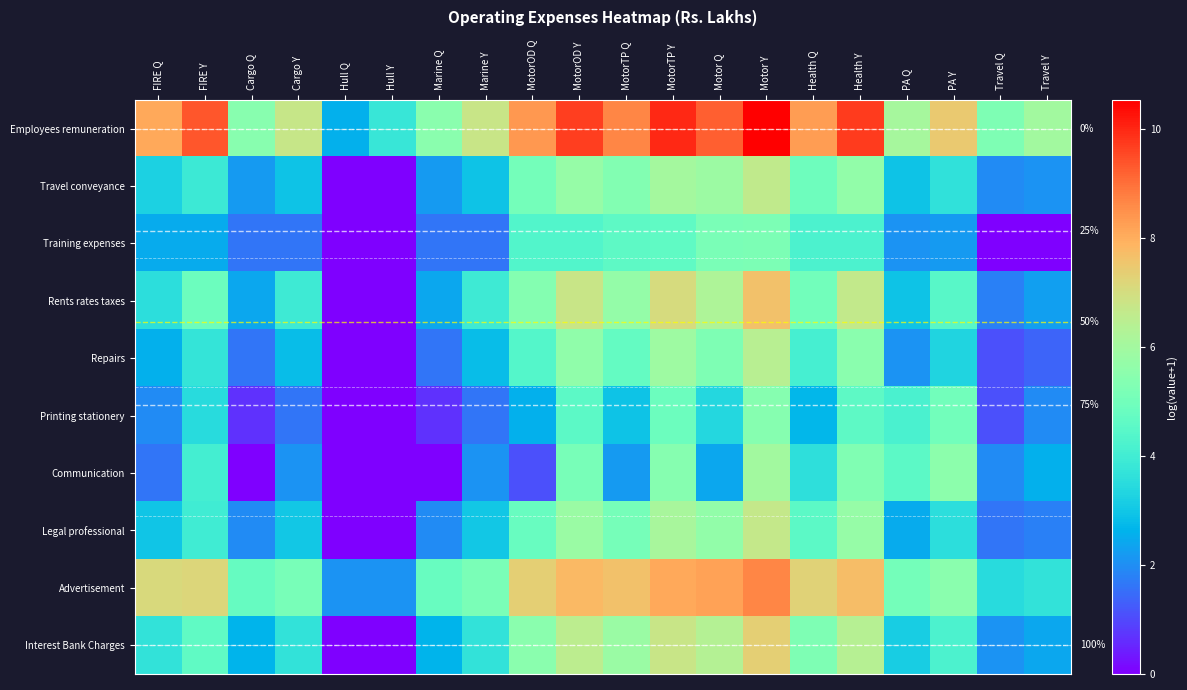

What is the maximum value for Legal professional?

6.7